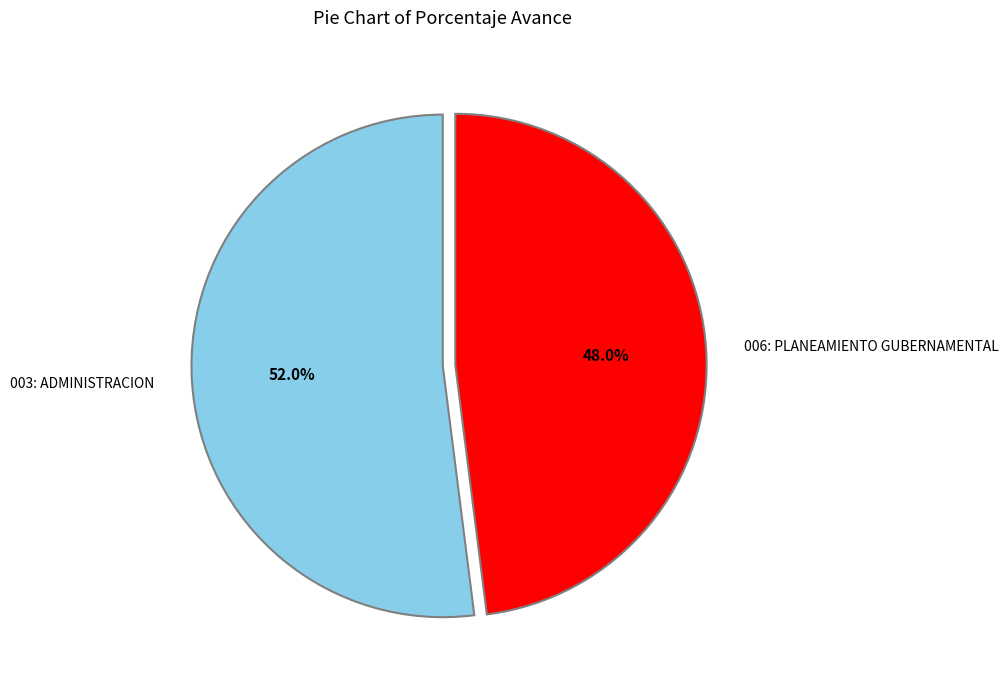

To the nearest percent, what is the difference between the 006: PLANEAMIENTO GUBERNAMENTAL and 003: ADMINISTRACION slice percentages?

4%